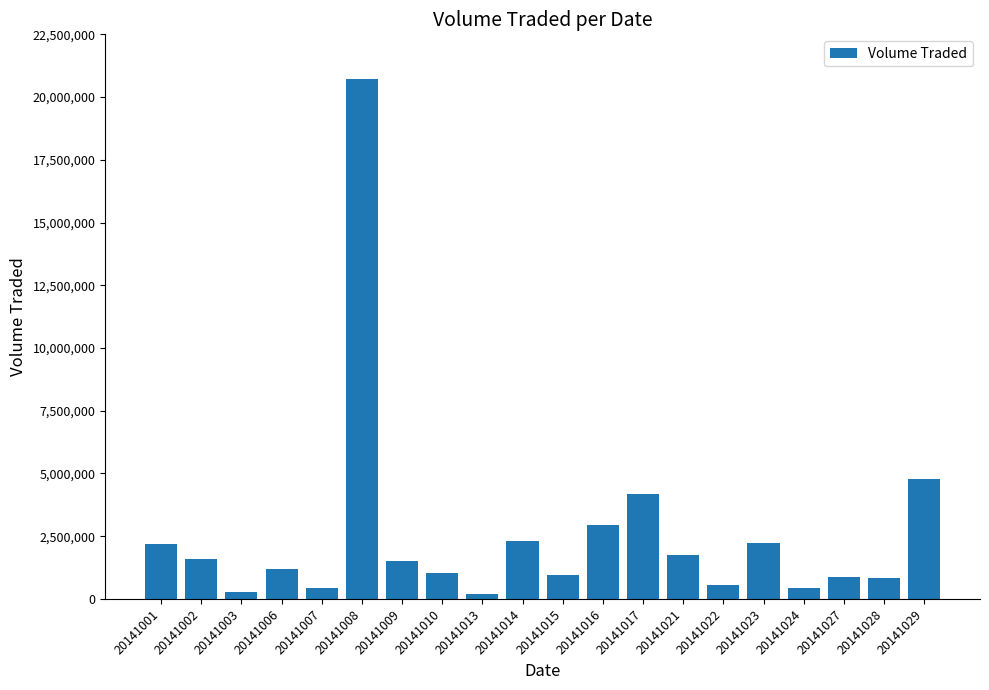

What is the sum of all values?

51037600